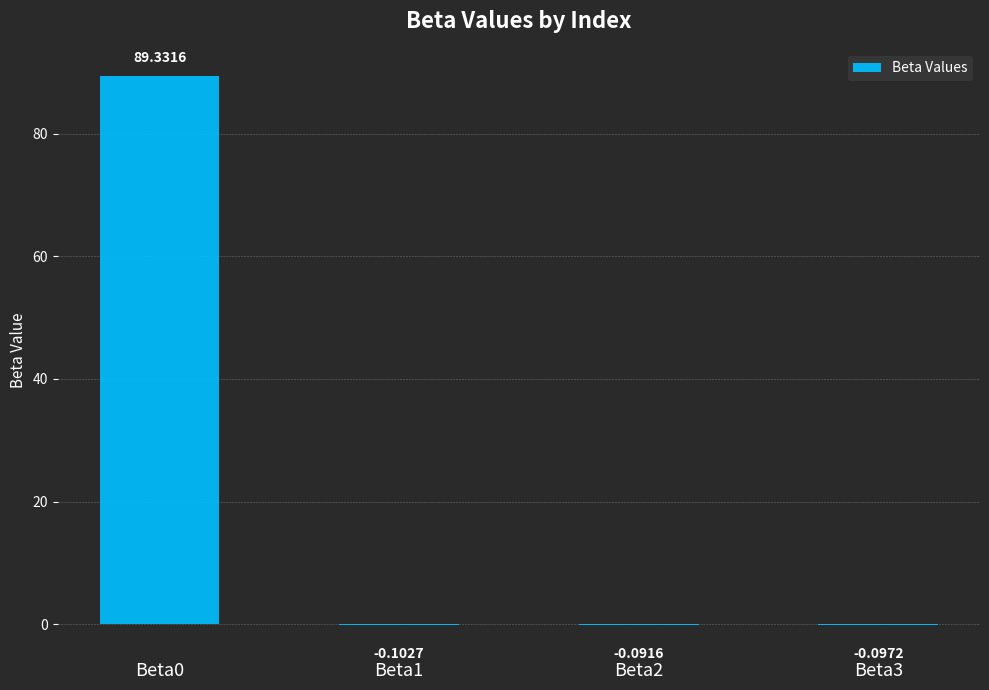

Which label corresponds to the largest value in the chart?

Beta0